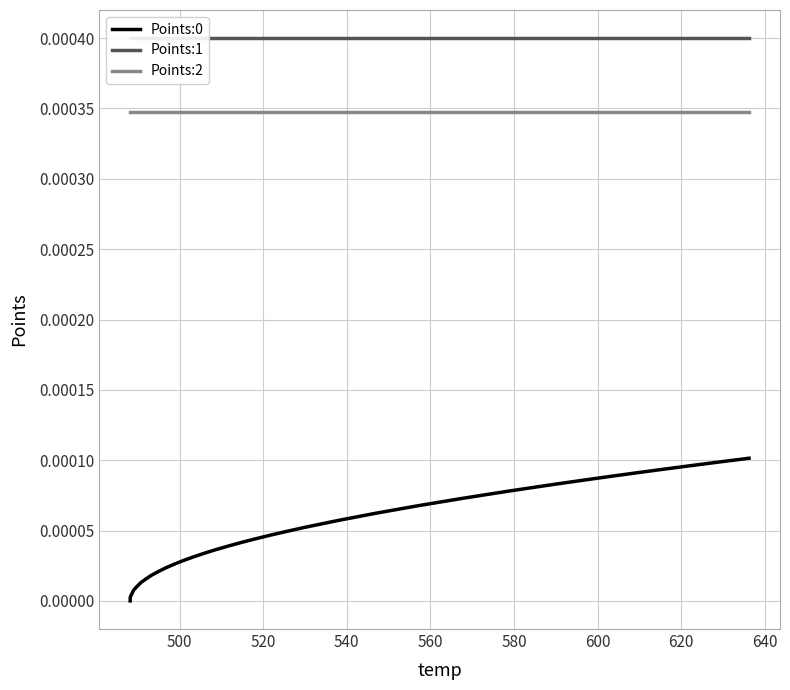

Is this an area chart (filled region under the line)?

No